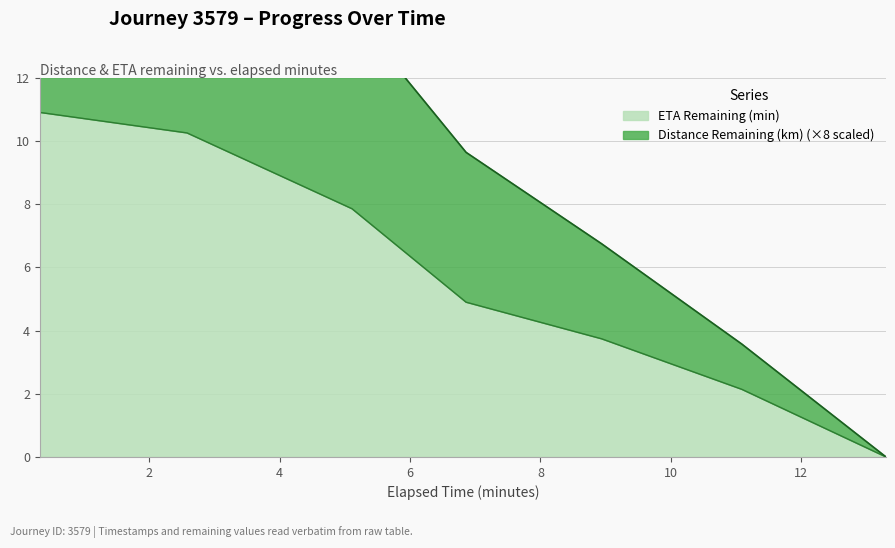

Reading left to right, list all the values displayed in this chart.

Distance Remaining (km): 20.2	17.9	14.1	9.6	6.7	3.6	0.0
ETA Remaining (min): 10.9	10.3	7.9	4.9	3.7	2.1	0.0